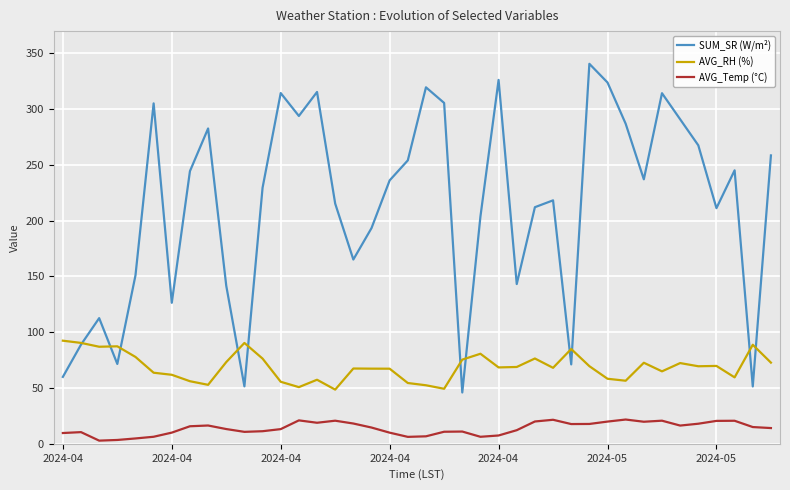

Which series has the largest total across all categories?

SUM_SR (W/m²)